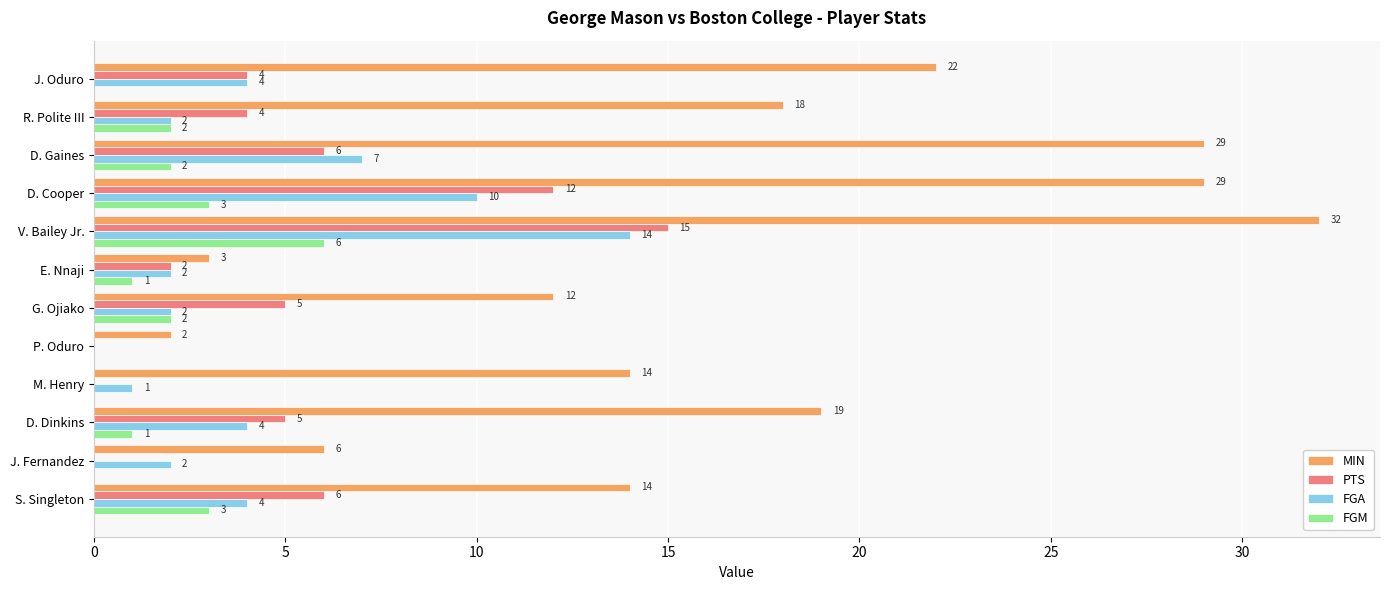

The FGA series shows 2 at S. Singleton. True or false?

False